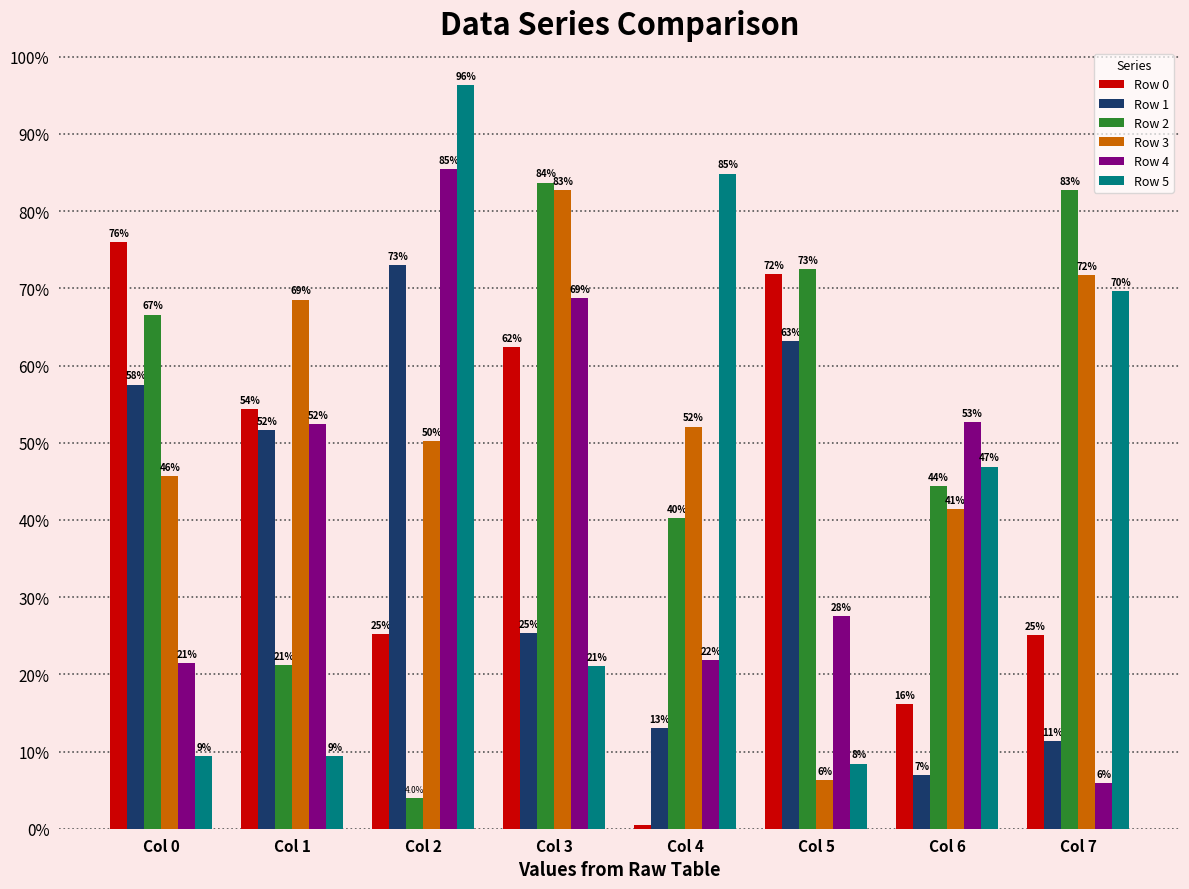

The Row 5 series shows 143195 at Col 0. True or false?

False